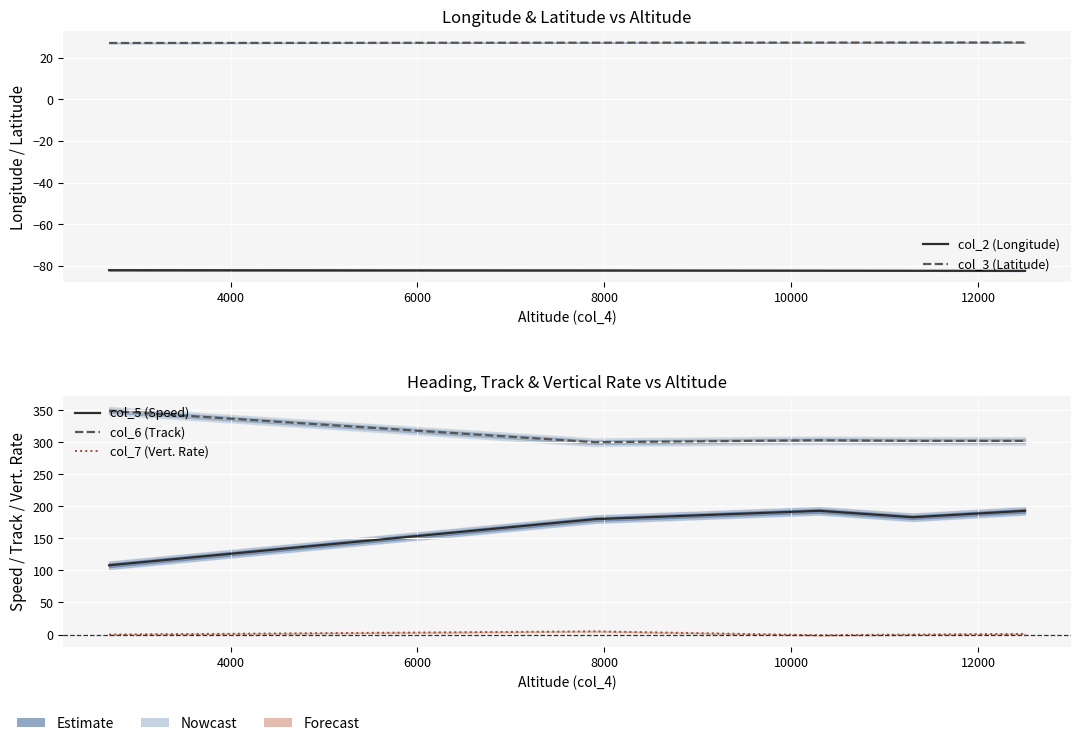

What are all the series names shown in the legend?

col_2 (Longitude), col_3 (Latitude), col_5 (Speed), col_6 (Track), col_7 (Vert. Rate)